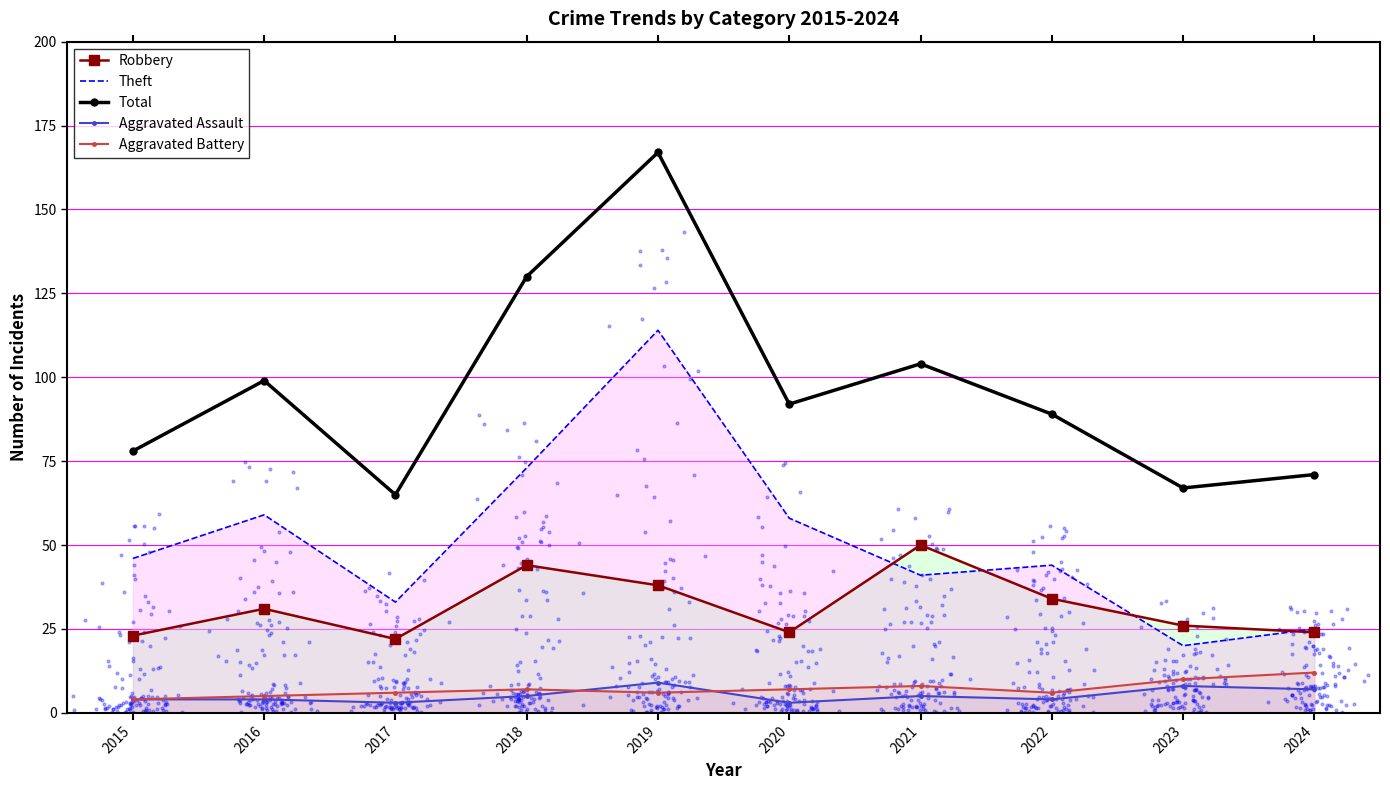

At which category is the sum across all series the highest?

2019